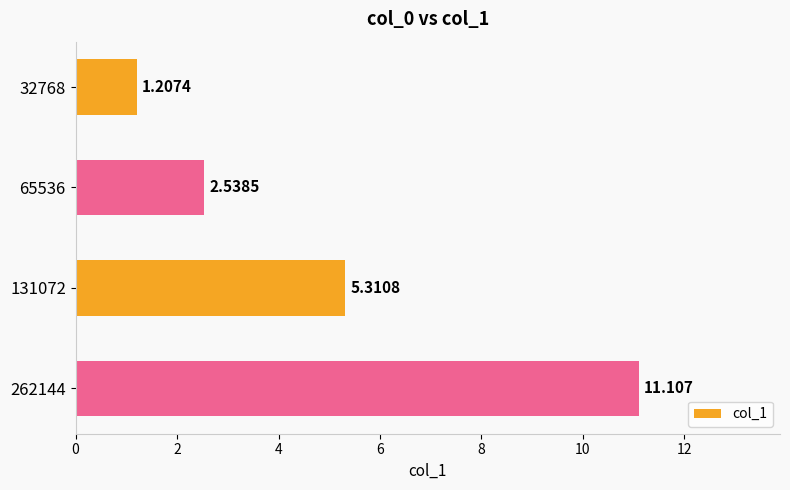

How many bars are there in total?

4